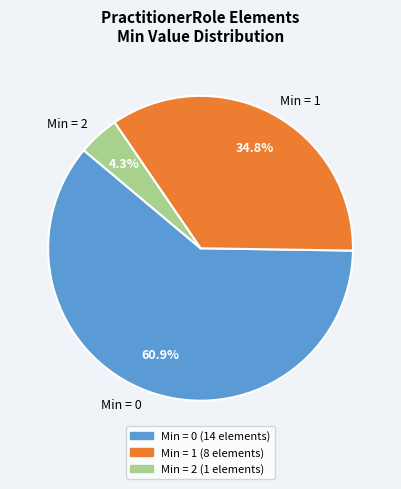

Rank the categories by value from lowest to highest.

Min = 2, Min = 1, Min = 0